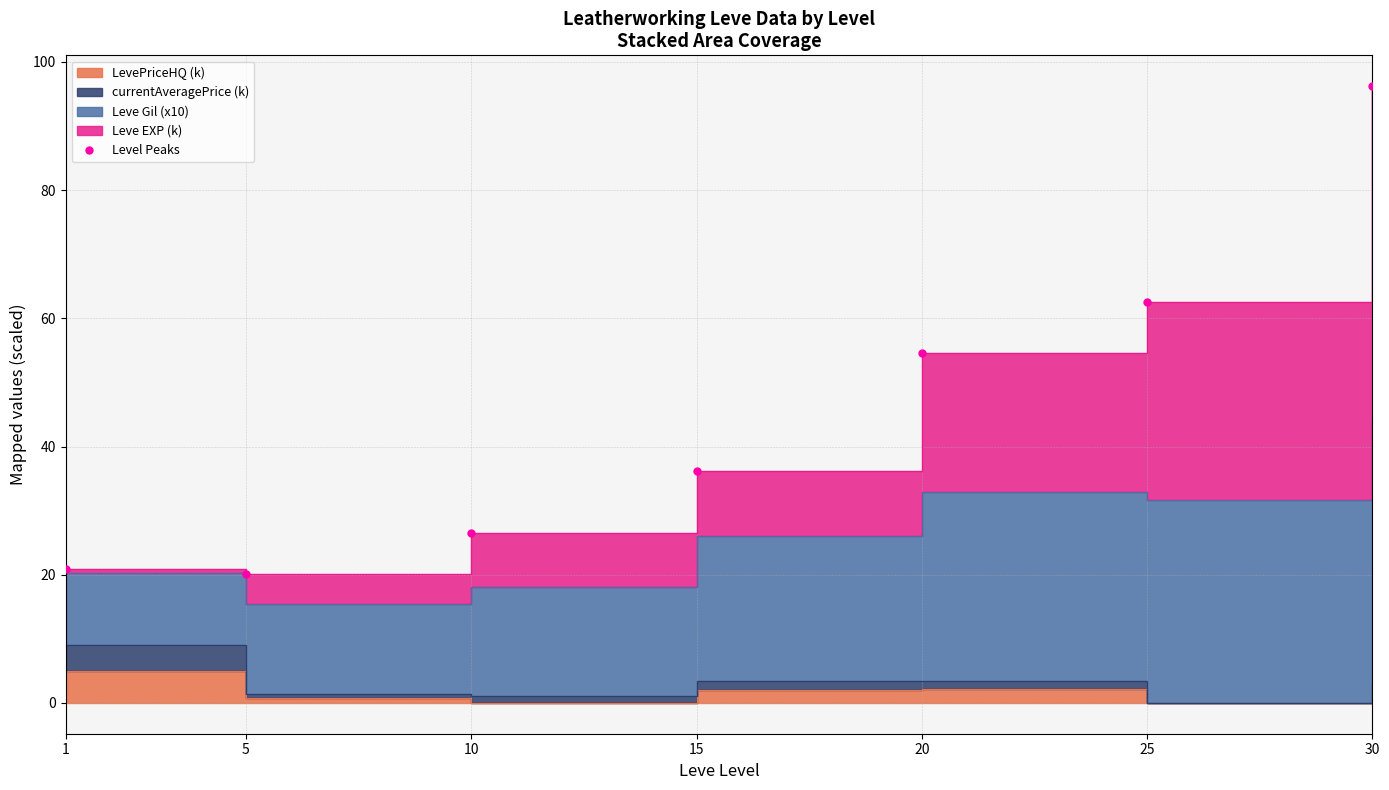

What value does the data have at 15?

36.1